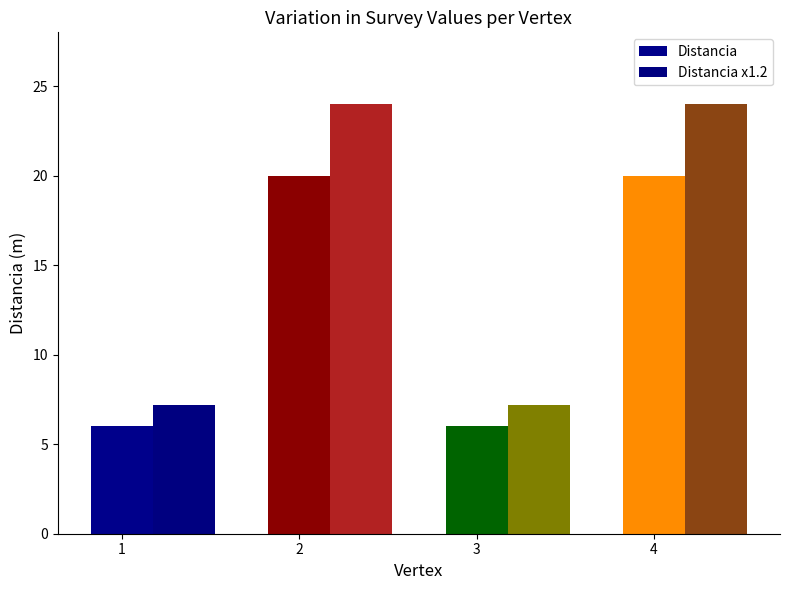

What is the value of the Distancia x1.2 bar at the 1st from the left?

7.2